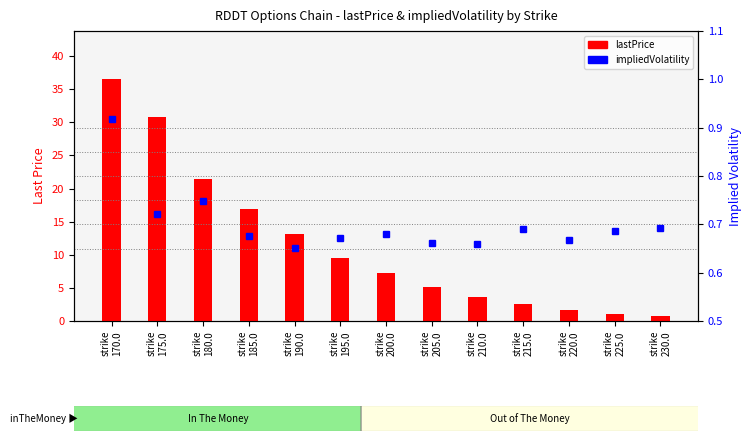

Which series changed the most between strike
220.0 and strike
230.0?

lastPrice